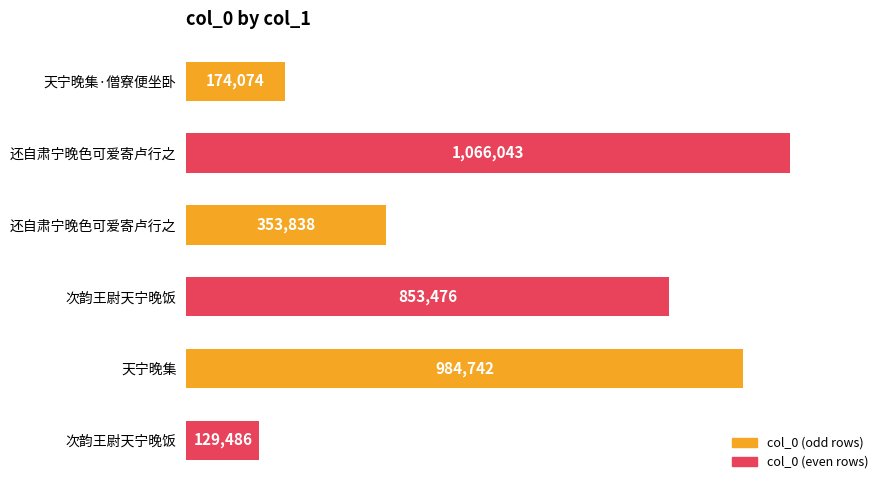

Does the chart contain any negative values?

No